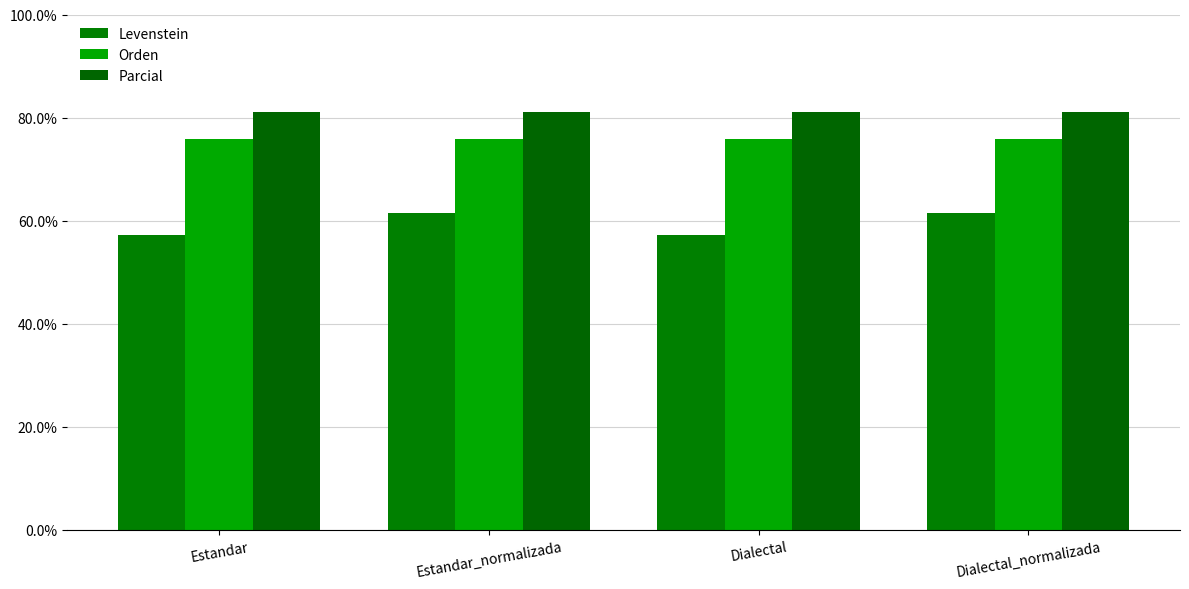

What position from the right is Dialectal_normalizada?

1